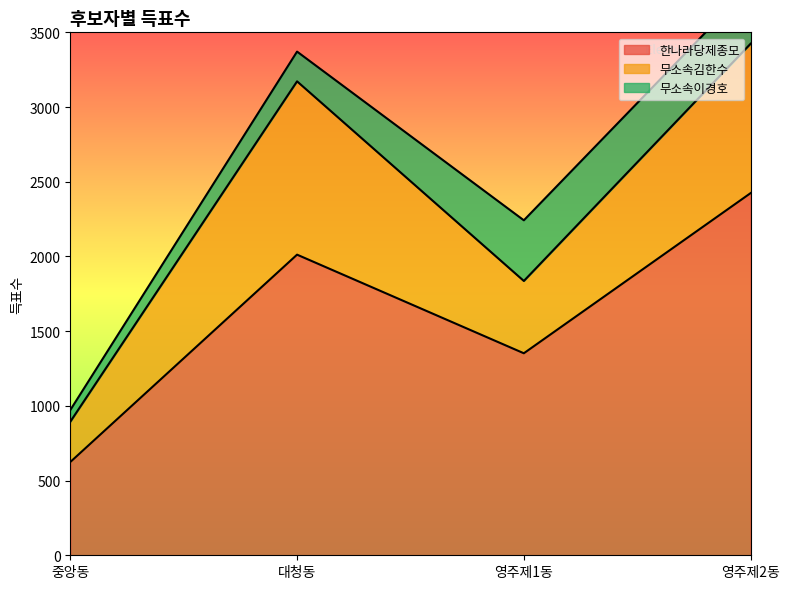

What value does the 한나라당제종모 series have at 영주제2동, to the nearest 10?

2420